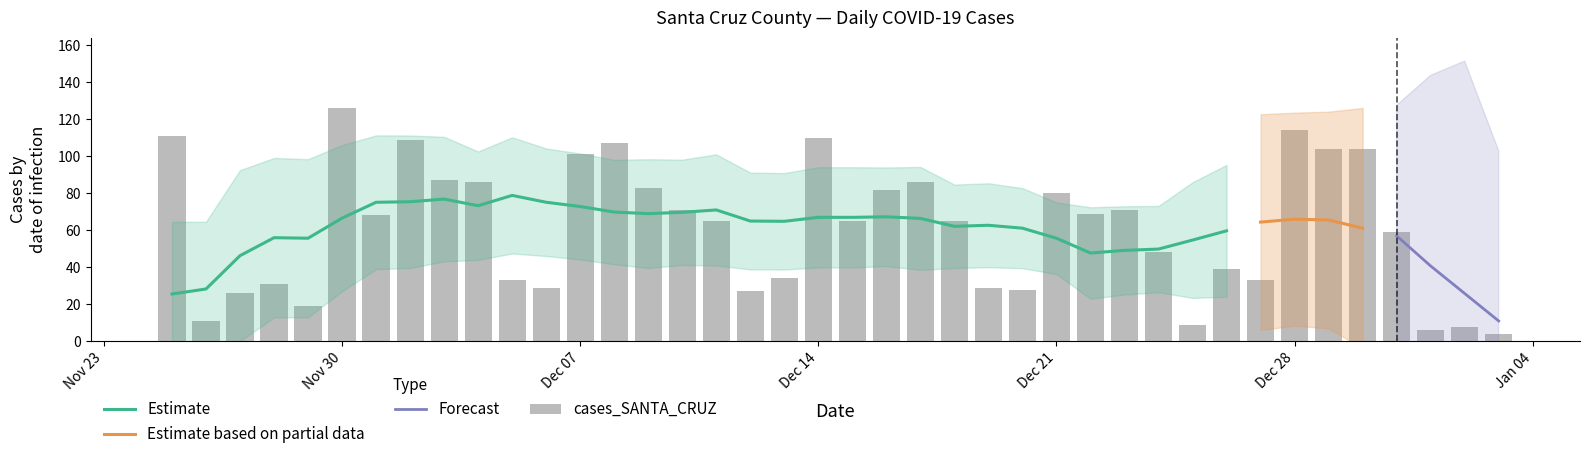

True or false: the data shows 69 at 2020-12-22.

True